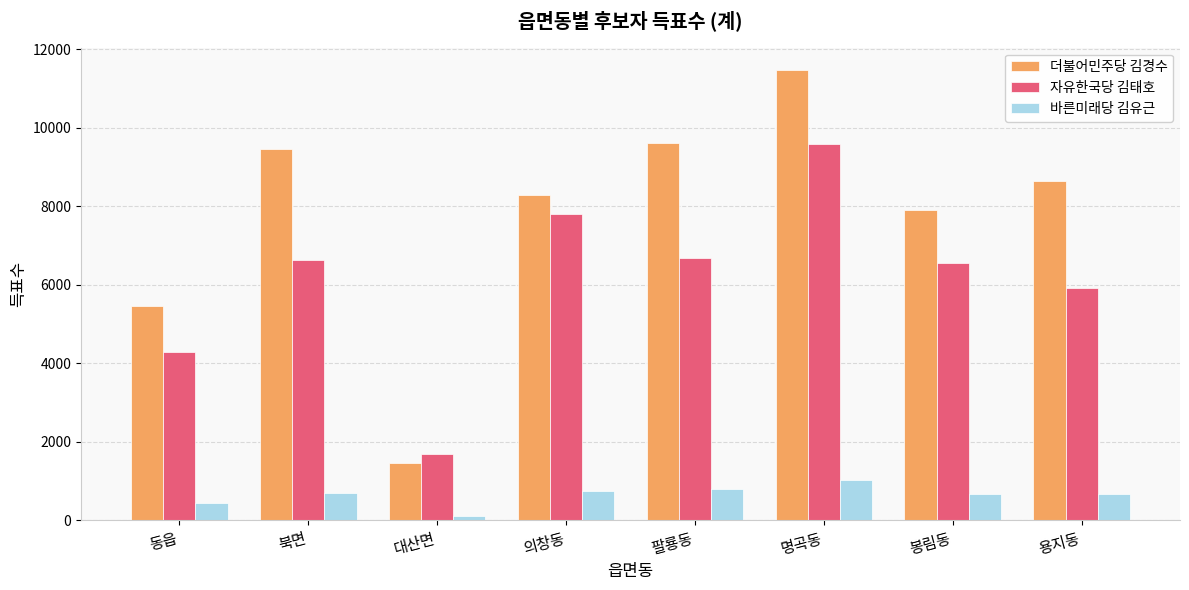

What is the greatest value displayed?

11469